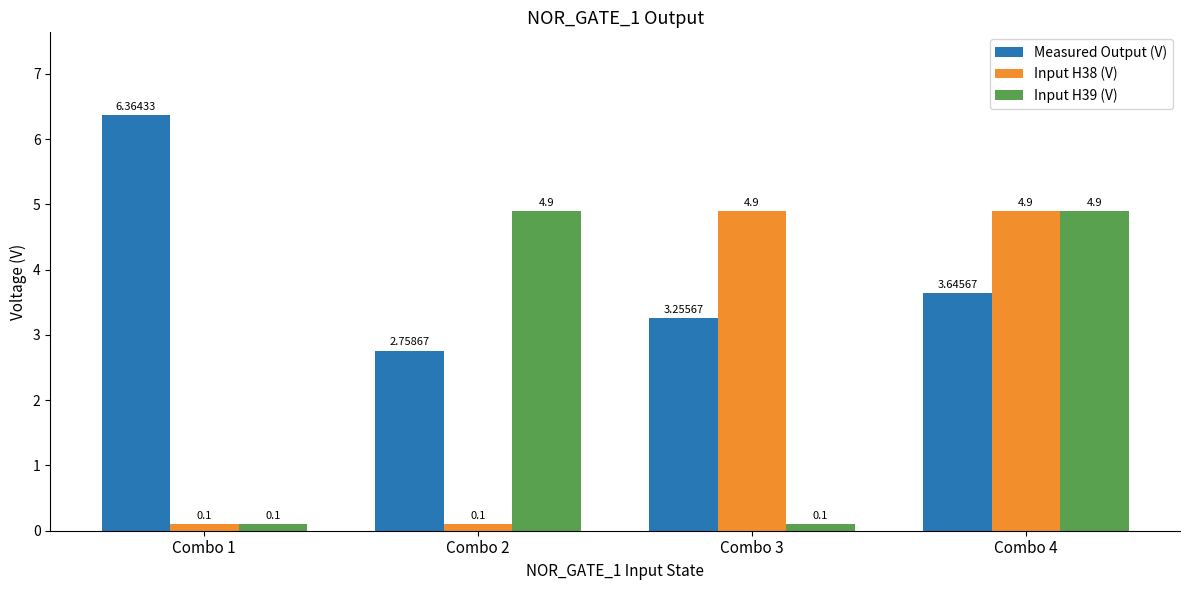

At Combo 2, list the series in order from smallest to largest.

Input H38 (V), Measured Output (V), Input H39 (V)